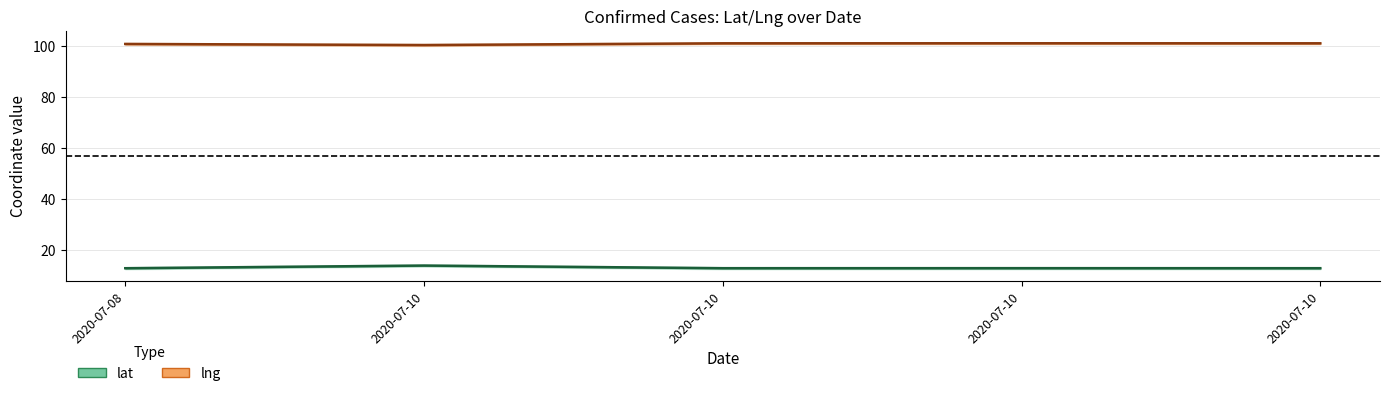

True or false: lng and lat cross at least once.

False